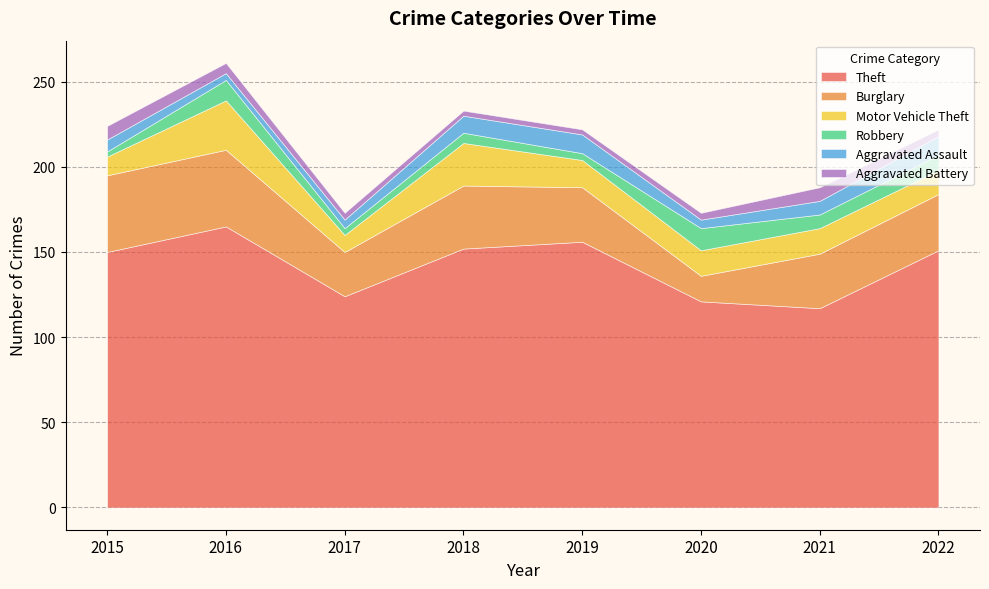

At which label is Aggravated Battery closest to 5?

2016